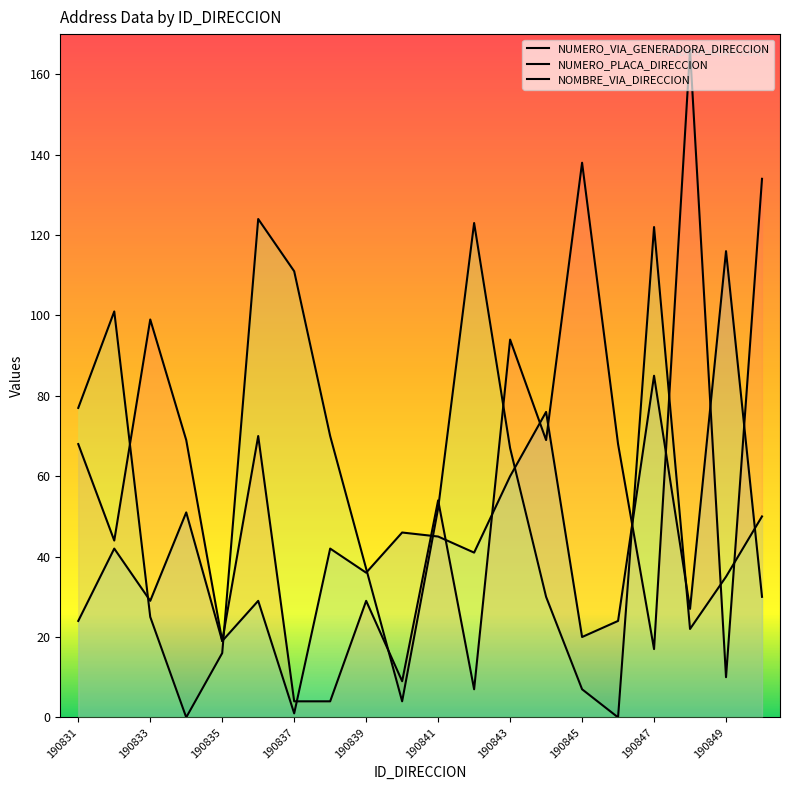

What is the total value across all series at 190836?

223